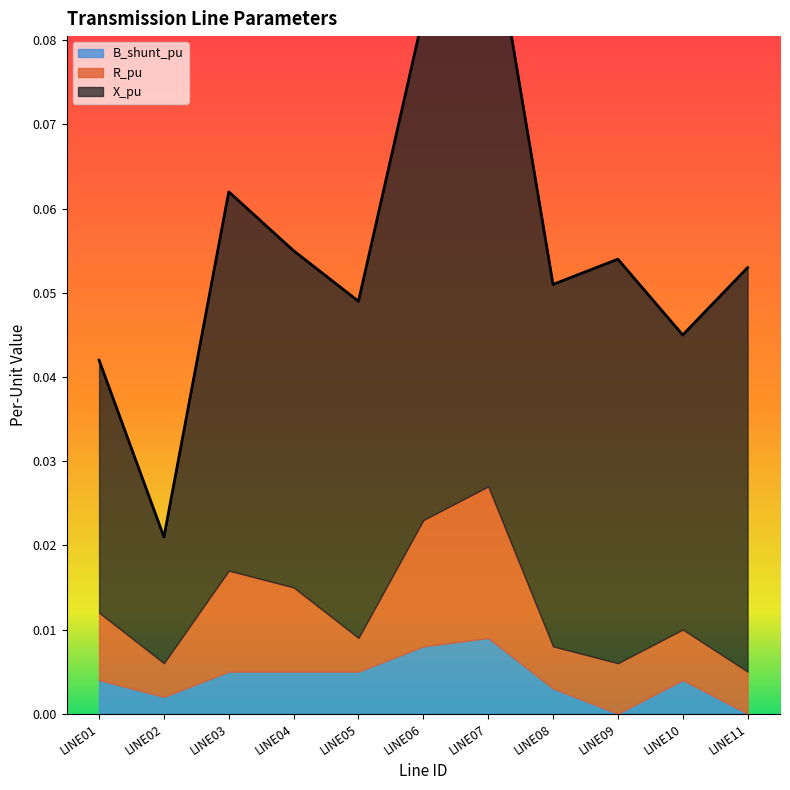

The B_shunt_pu series shows 0.0 at LINE10. True or false?

True